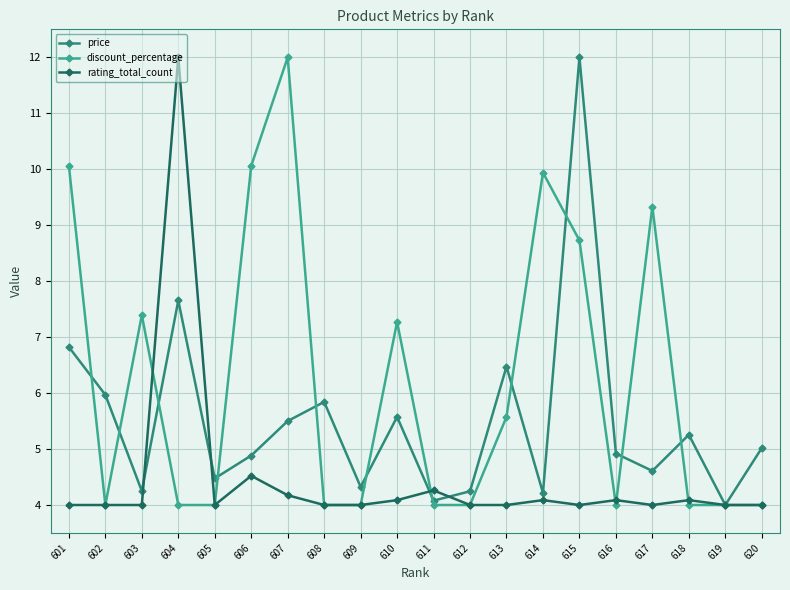

Where do discount_percentage and price first cross each other?

601 and 602